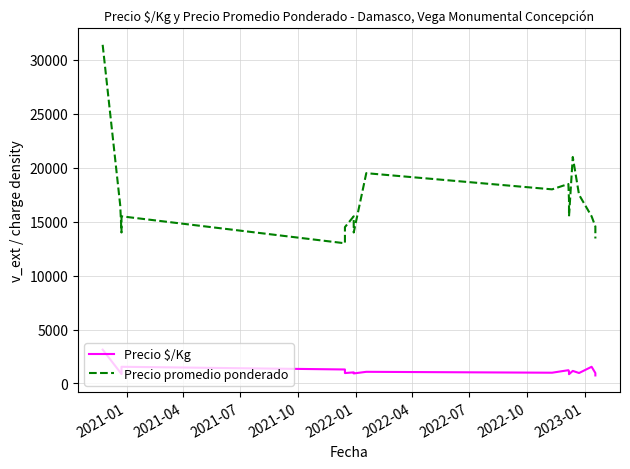

What is the label of the 6th point from the left?

2022-04